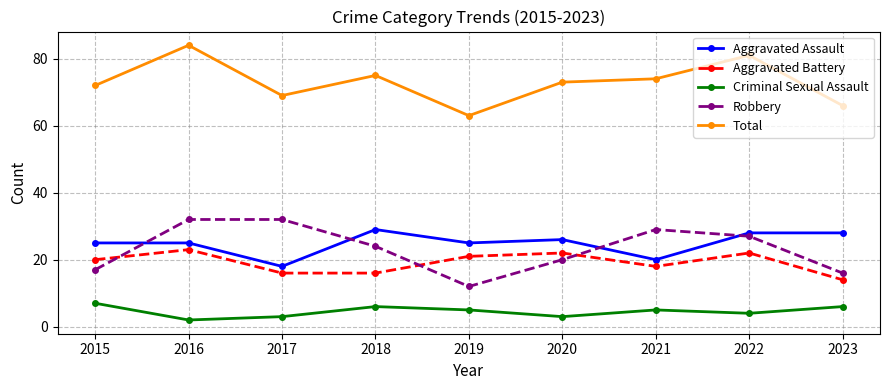

Is the value of Aggravated Assault at 2015 greater than the value of Aggravated Battery at 2018?

Yes